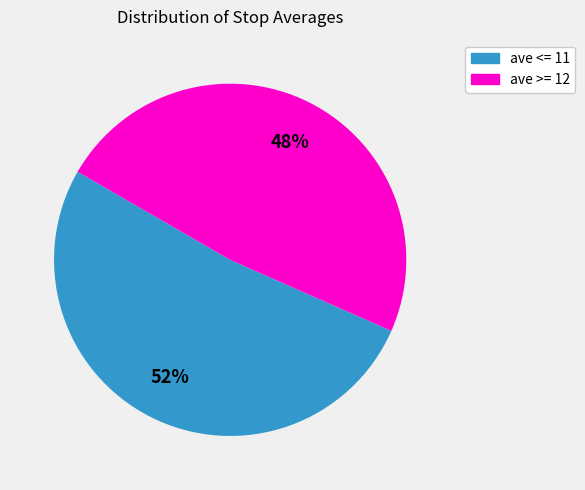

True or false: ave >= 12 accounts for 48% of the total.

True